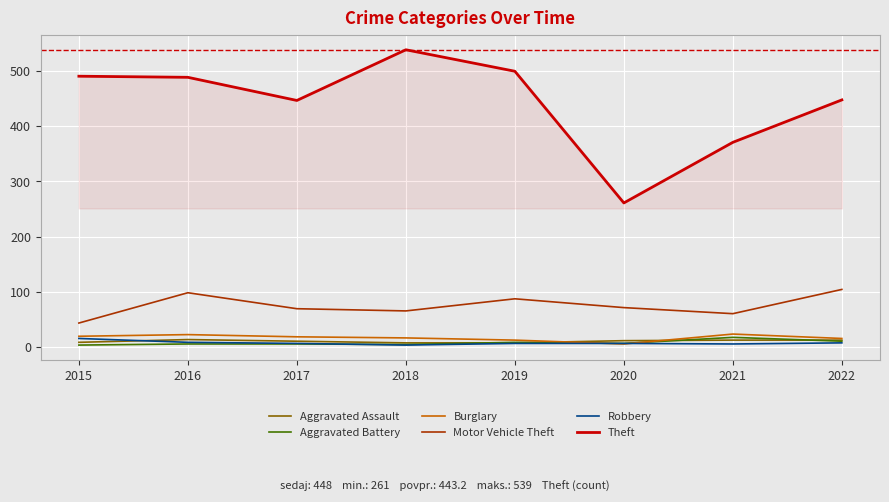

How many series are shown in this chart?

6